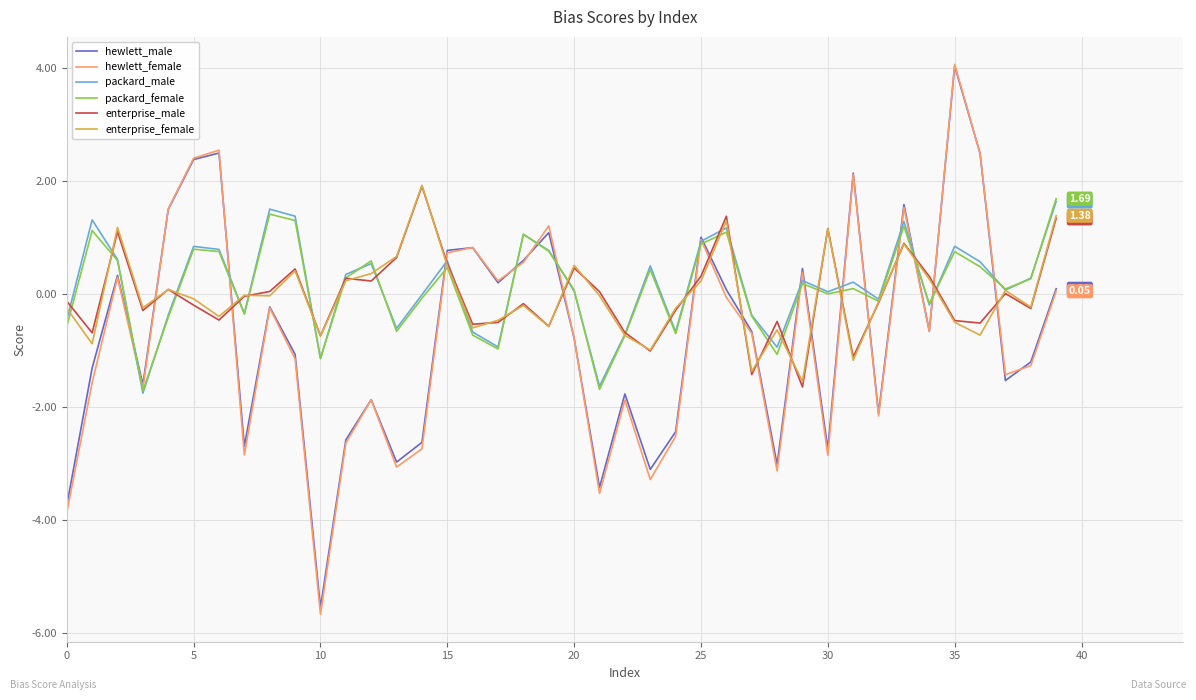

At how many categories does at least one series exceed -1?

40